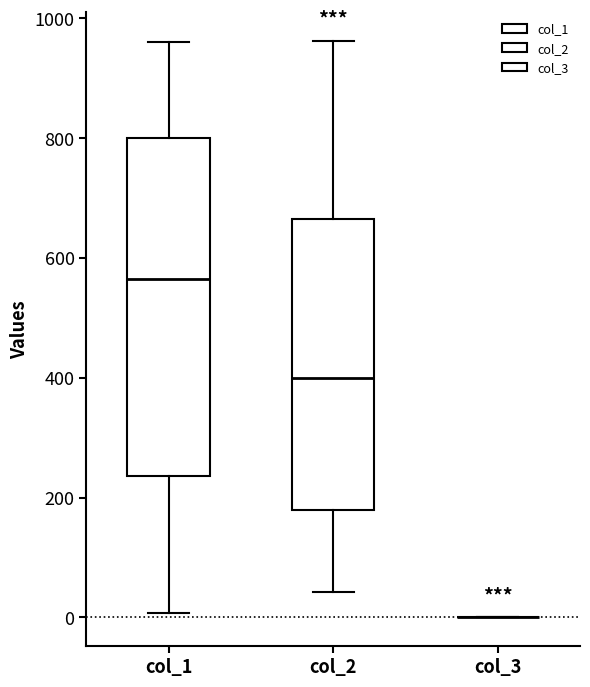

Where does the median line of the box for col_2 sit on the y-axis? The values are not printed on the chart, so give them approximately, as read against the axis.

400